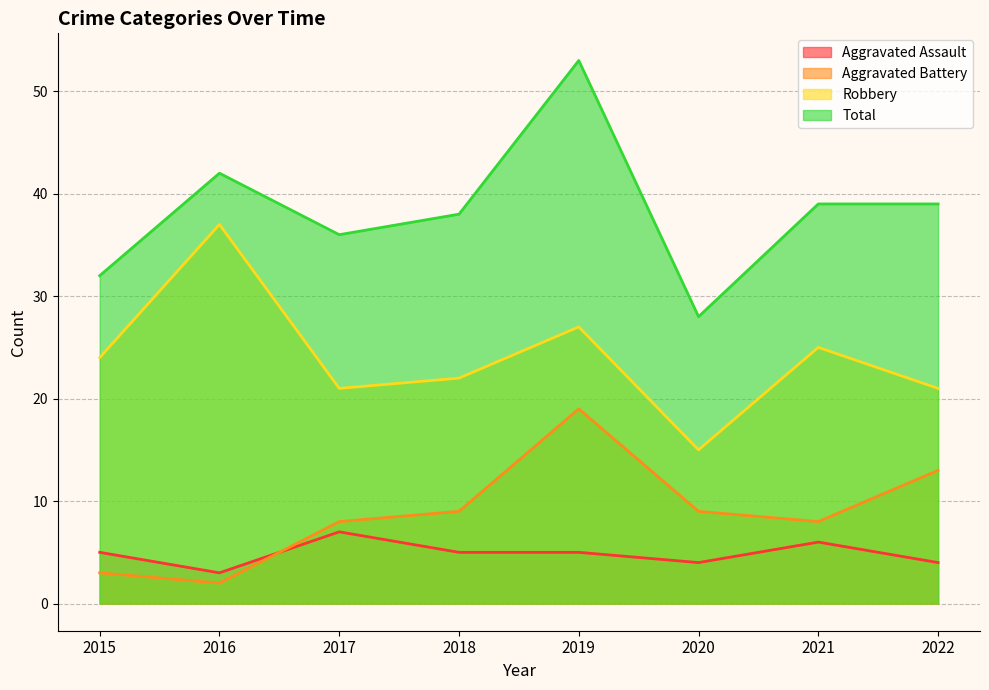

At which label does Aggravated Battery first exceed 9?

2019